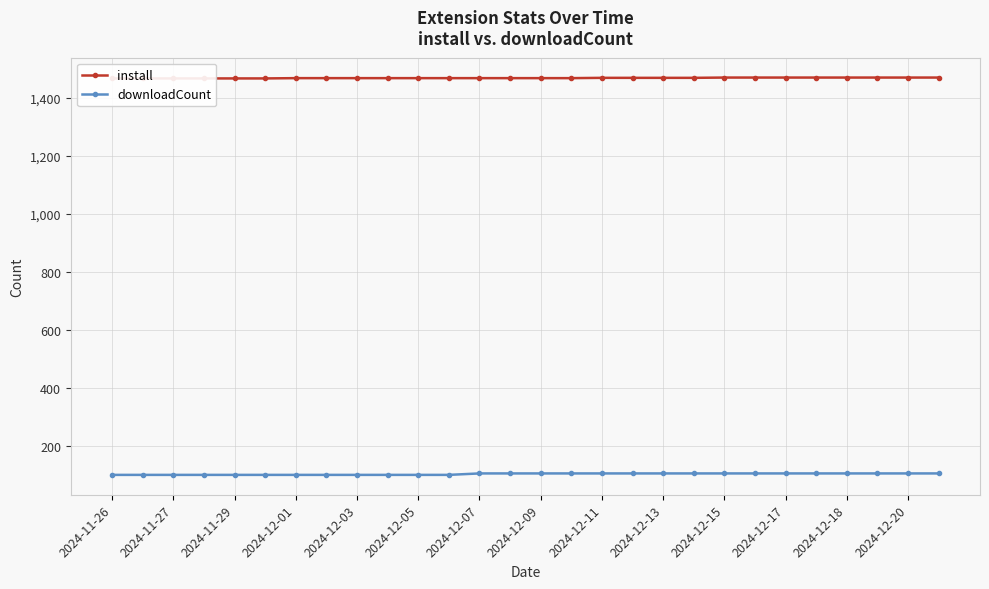

What is the maximum value for install?

1470